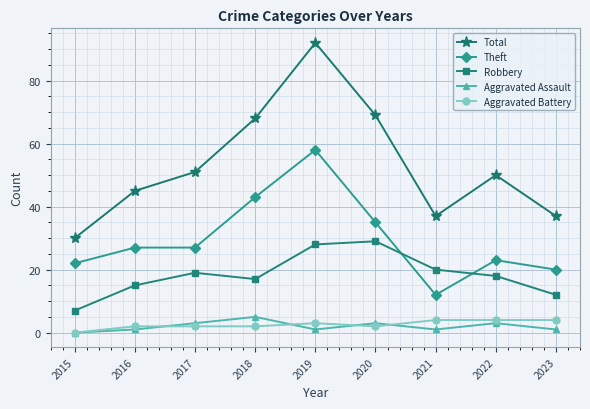

What is the greatest value displayed?

92